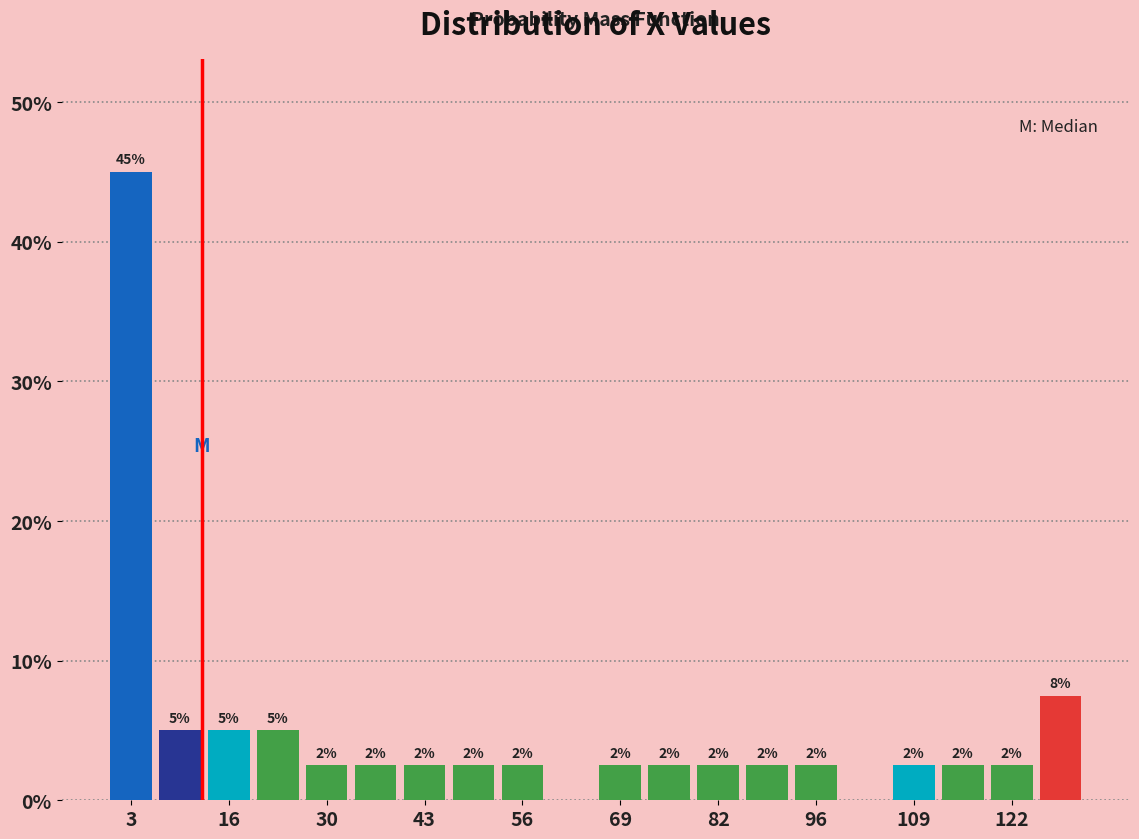

Around what value on the x-axis is the tallest bar? Give the approximate position of its centre, as read against the axis.

4